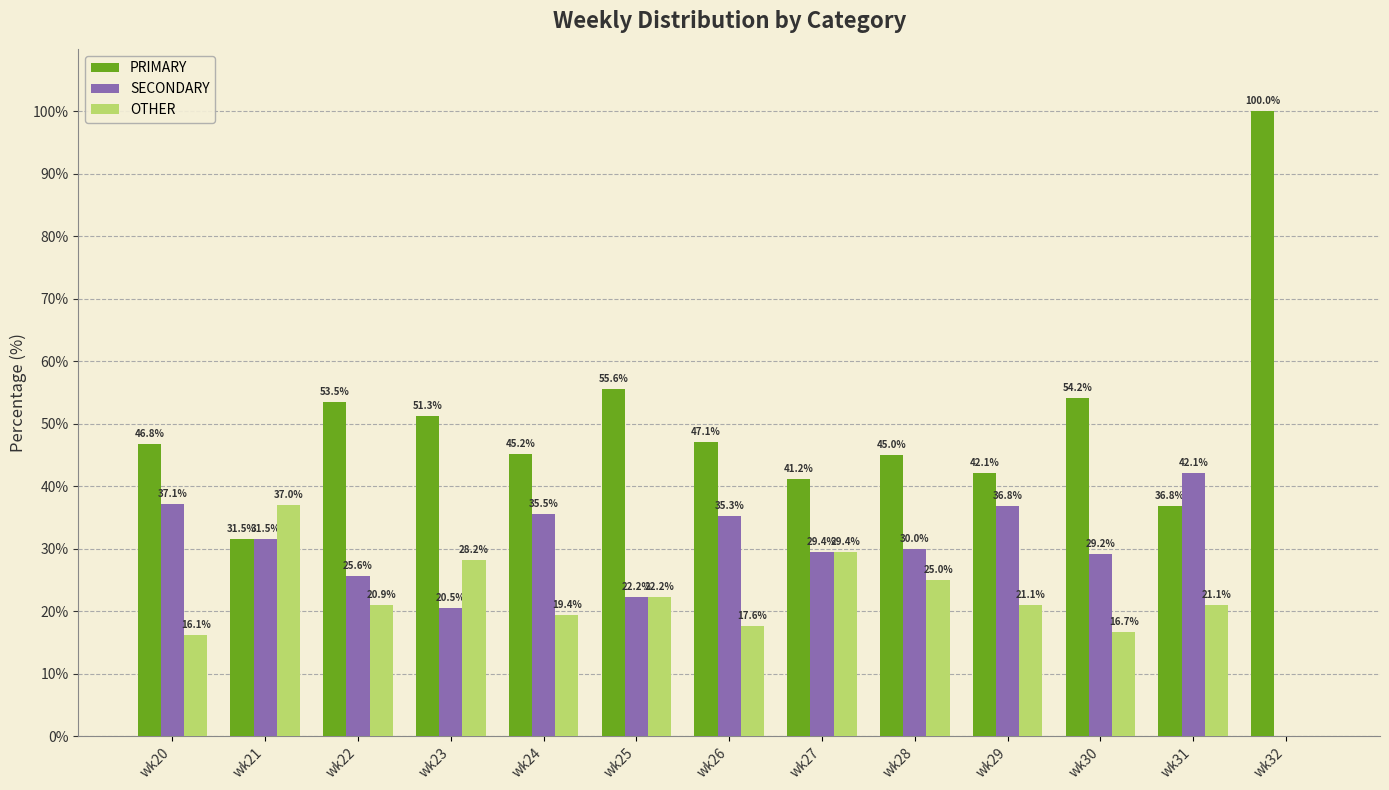

How many data points in PRIMARY are above 46?

7